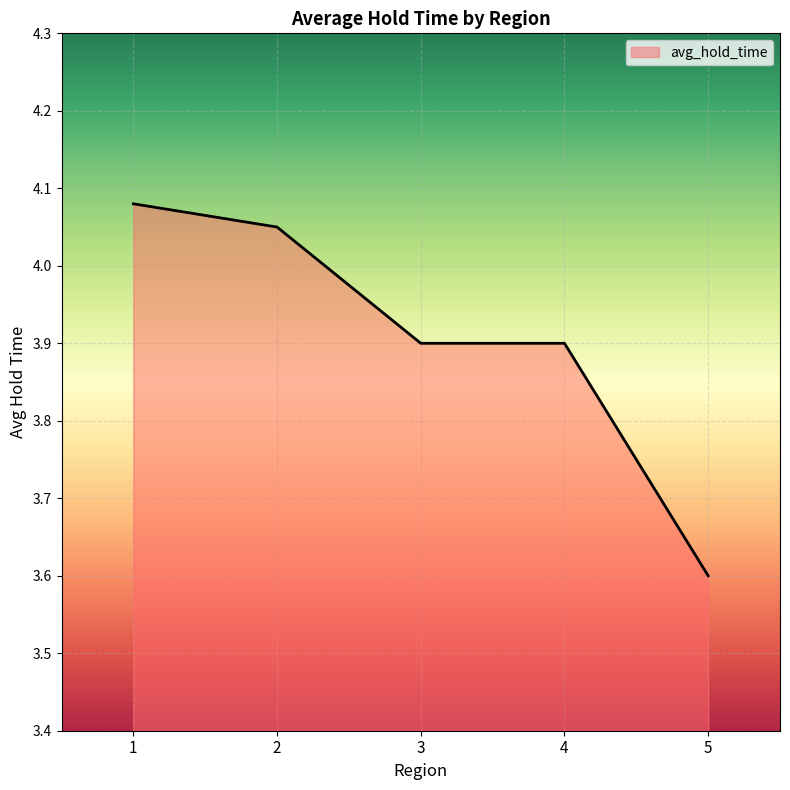

What is the difference between the maximum and minimum values?

0.5